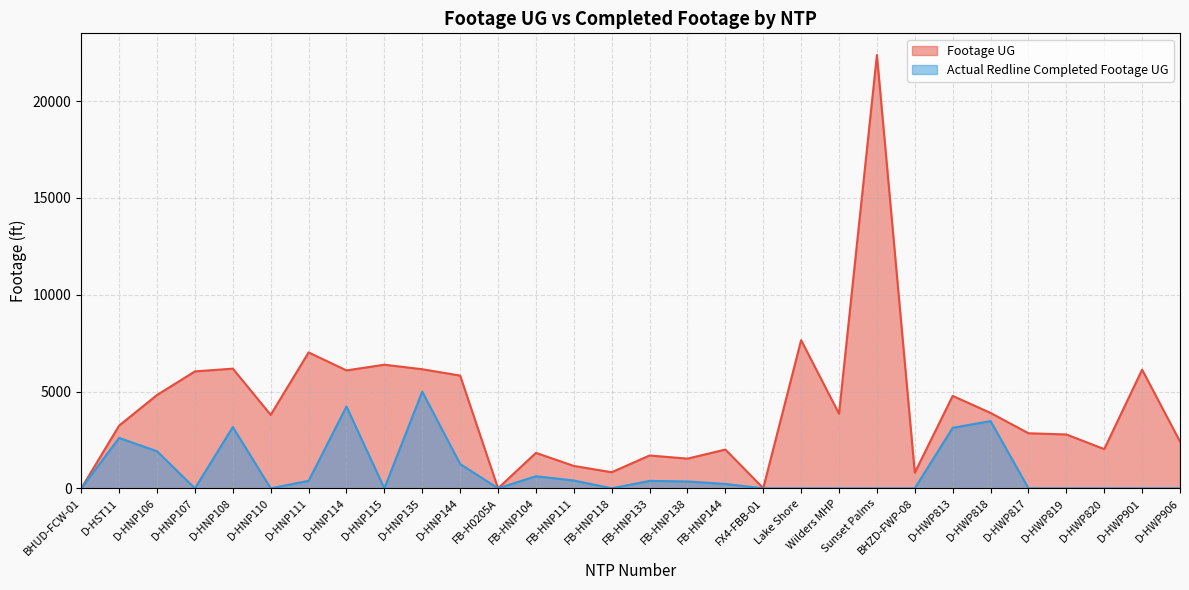

How many distinct data groups are displayed?

2